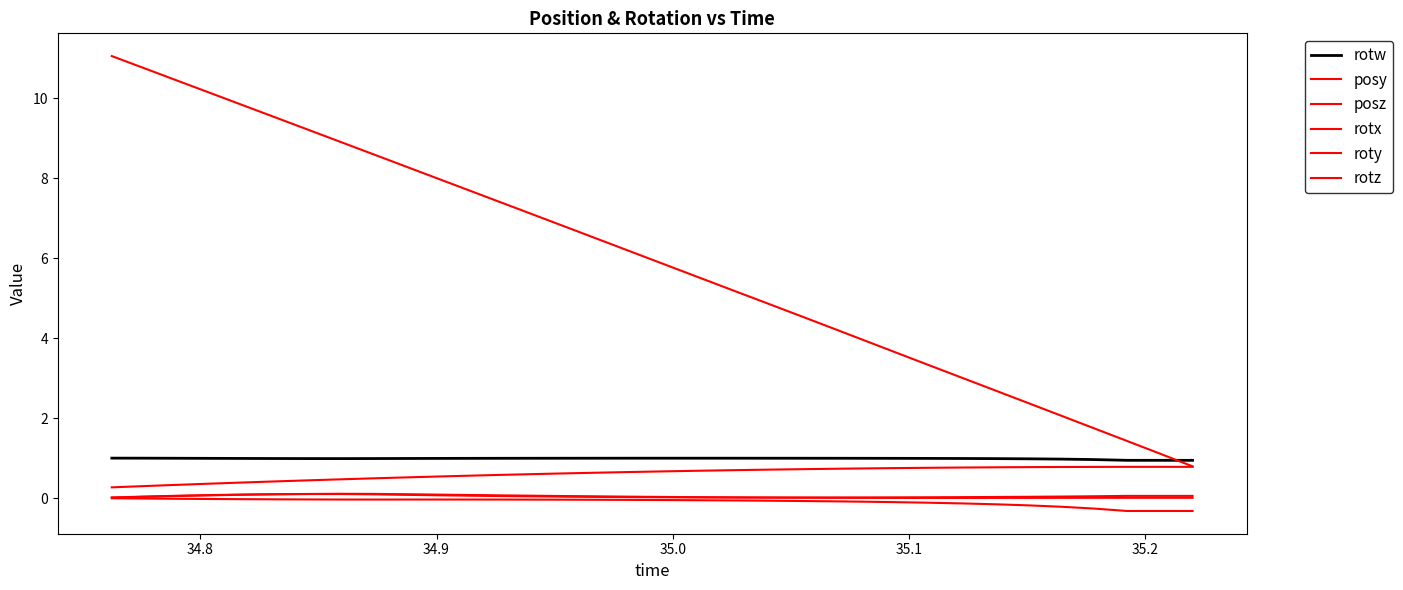

Which series has the largest total across all categories?

posz